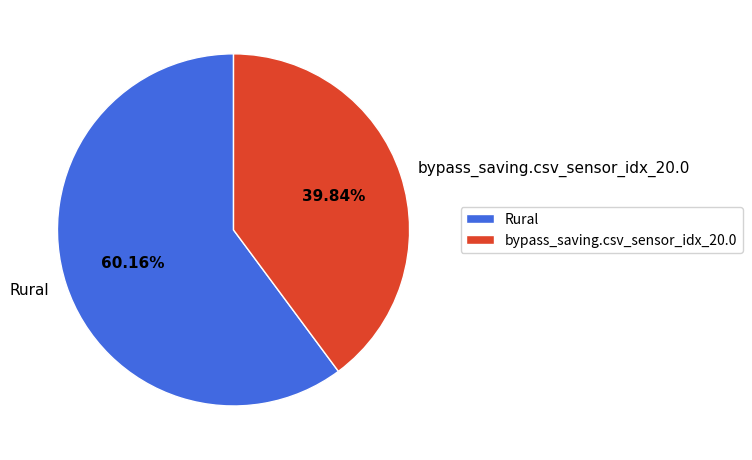

To the nearest percent, what is the difference between the bypass_saving.csv_sensor_idx_20.0 and Rural slice percentages?

20%